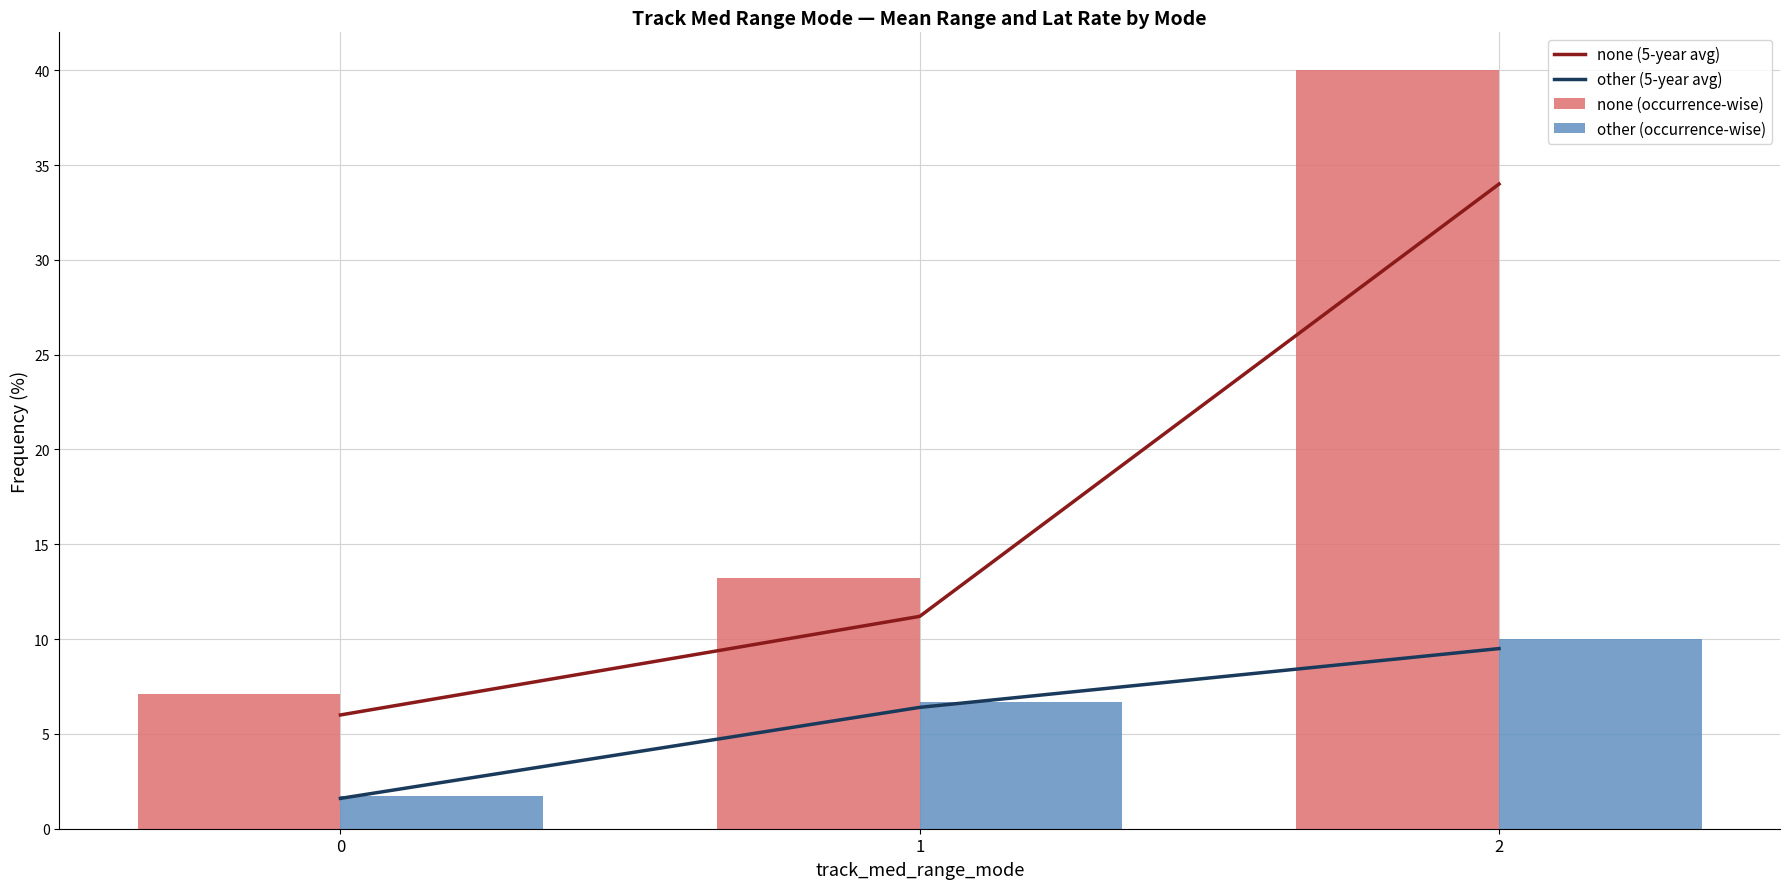

Which series has the largest range (max minus min)?

none (occurrence-wise)